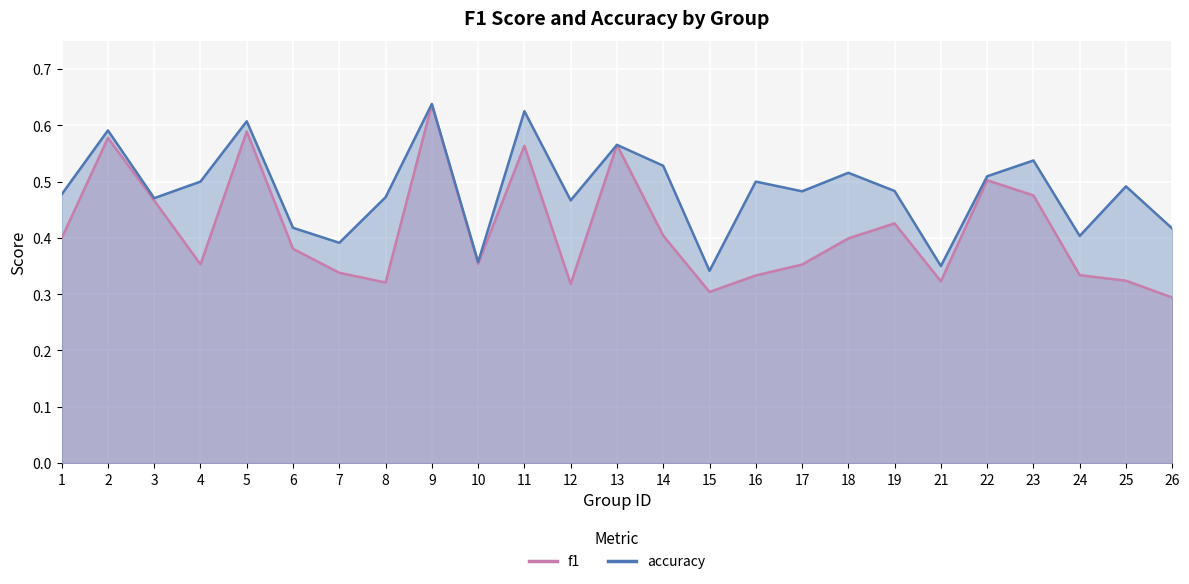

Which series has the widest spread of values?

f1